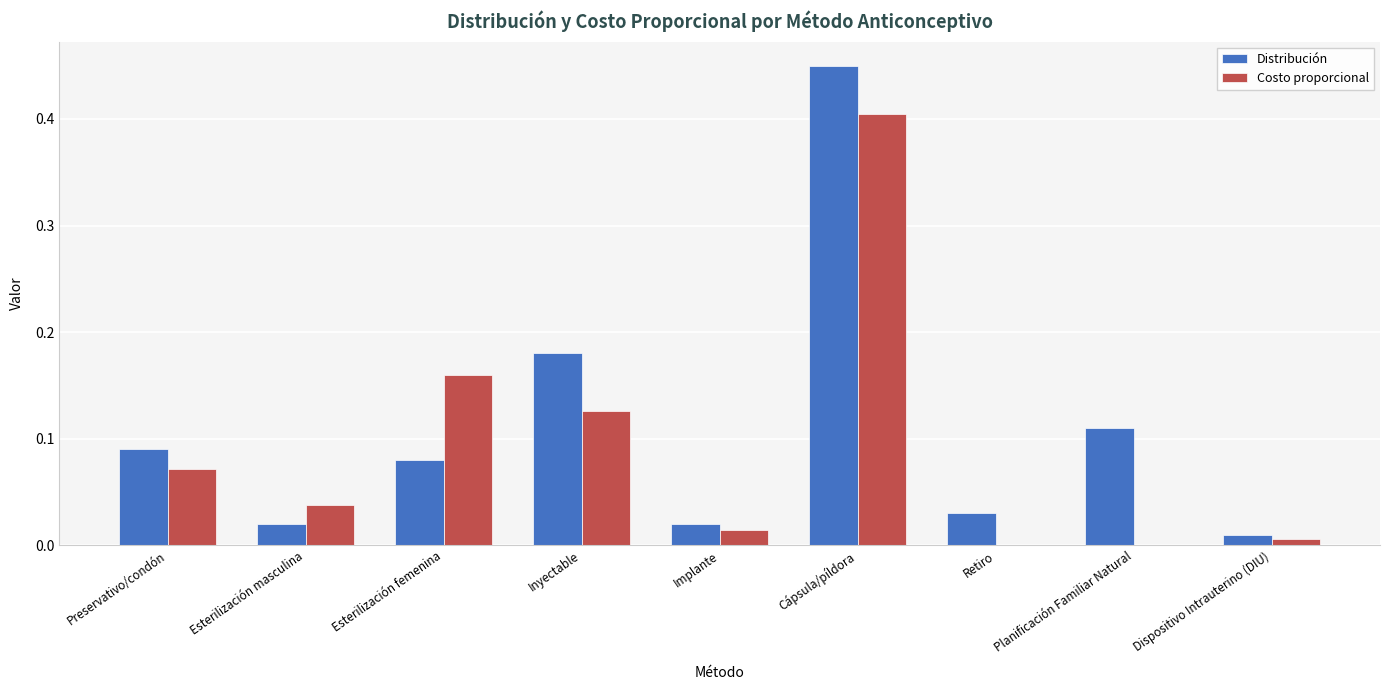

Between Preservativo/condón and Implante, which series saw the biggest shift?

Distribución